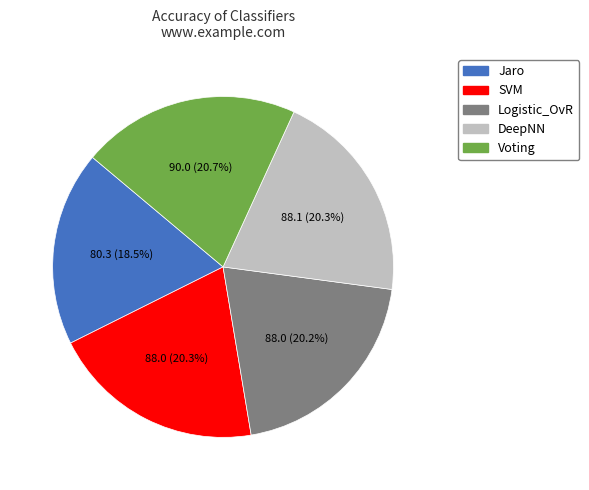

Combined, what portion of the pie is Logistic_OvR and Jaro?

38.7%